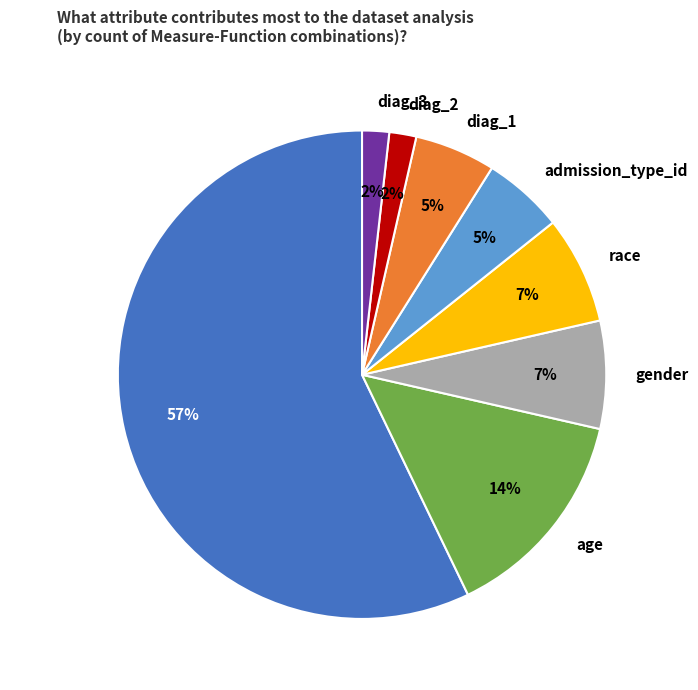

Does readmitted represent more than half of the total?

Yes